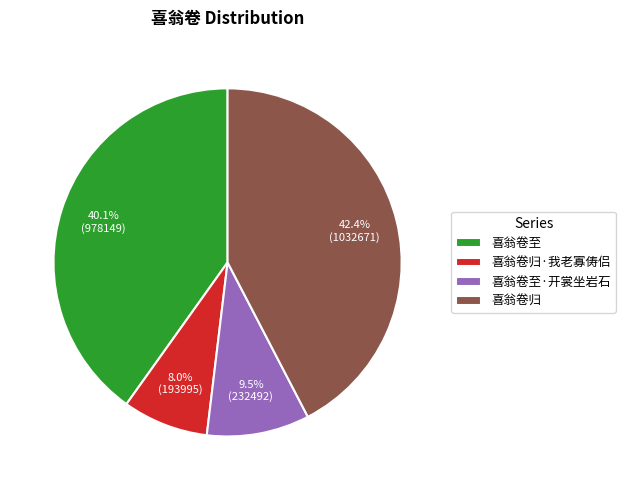

Rank the categories by value from lowest to highest.

喜翁卷归·我老寡俦侣, 喜翁卷至·开裳坐岩石, 喜翁卷至, 喜翁卷归